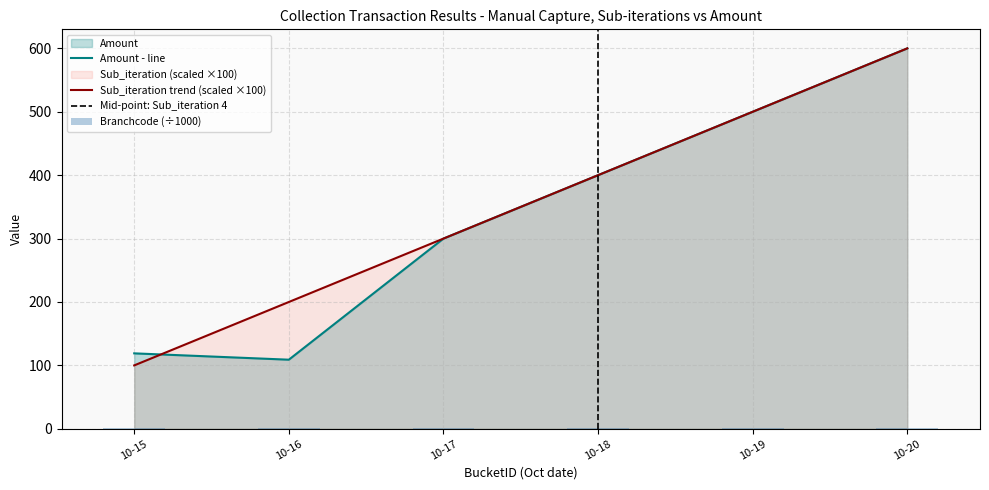

What is the minimum value for Amount?

109